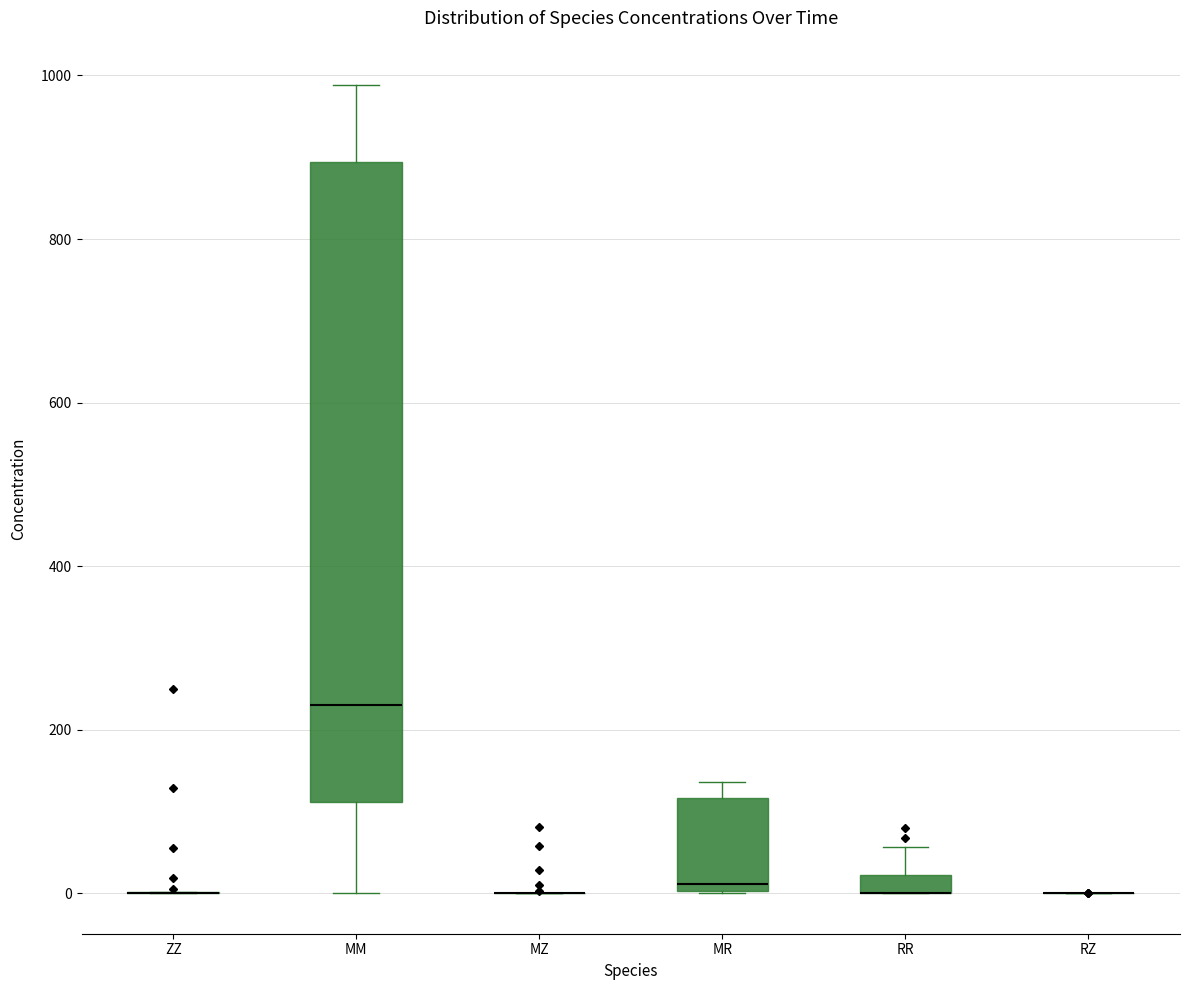

Comparing the boxes themselves (not the whiskers), which one is the tallest?

MM